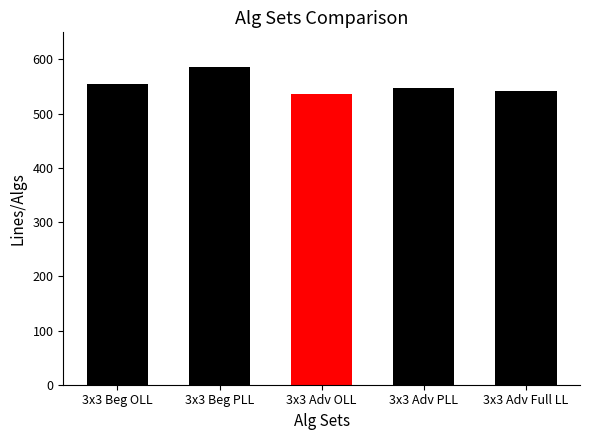

What is the difference between the maximum and second lowest values?

44.3